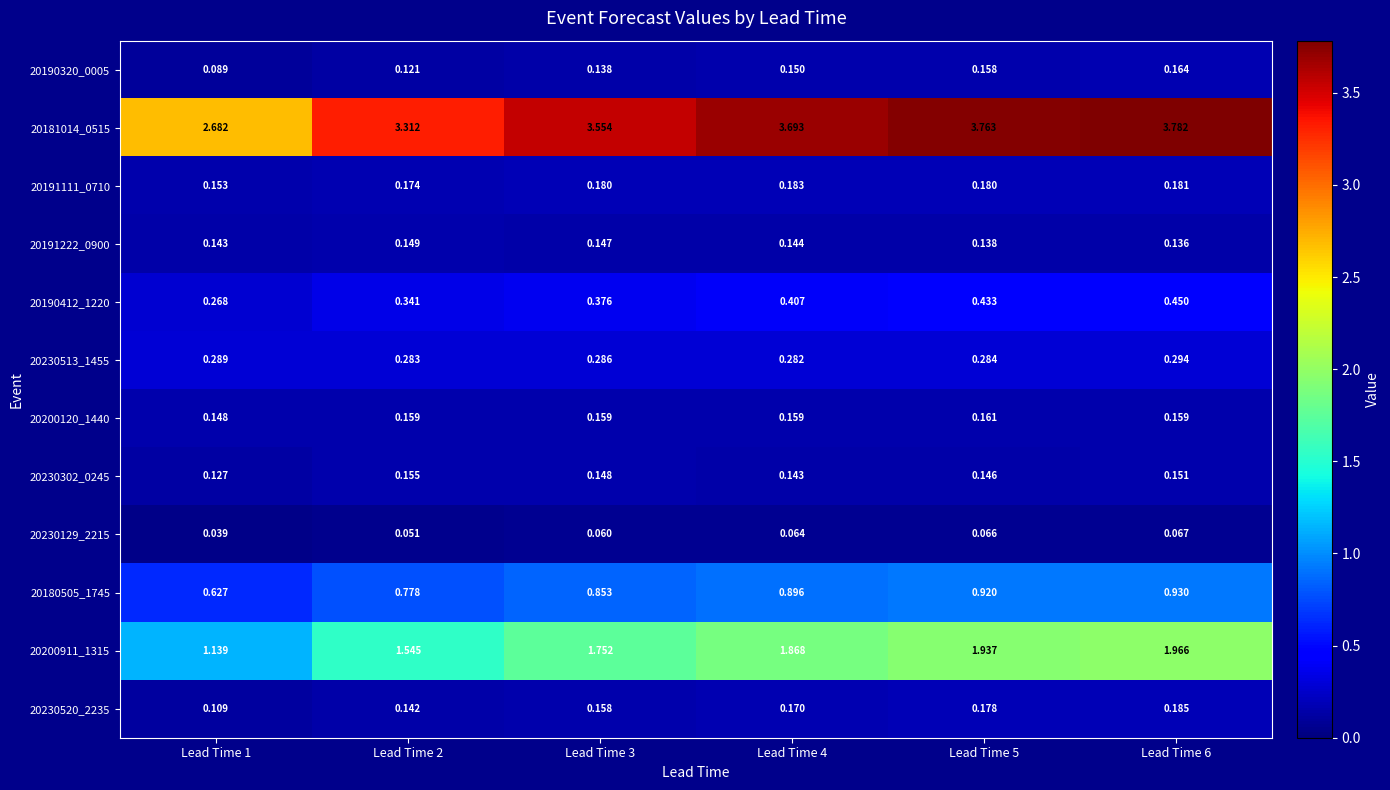

Is the value of 20190320_0005 at Lead Time 2 greater than the value of 20200120_1440 at Lead Time 4?

No